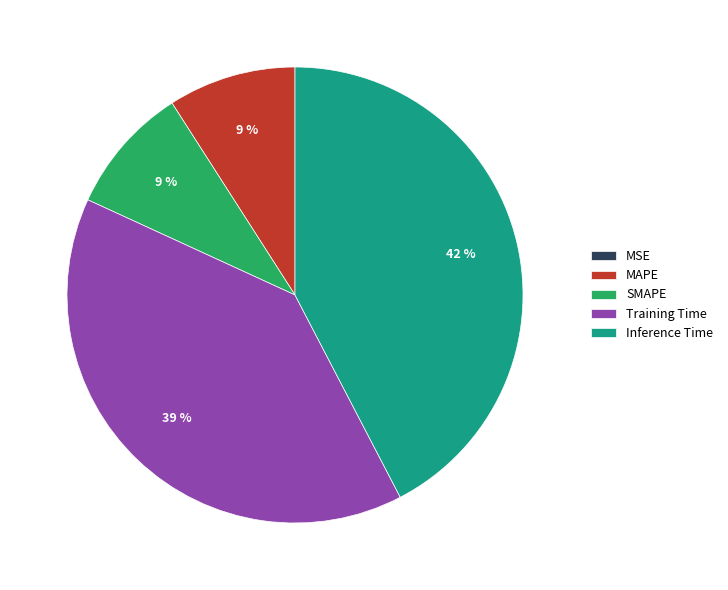

What is the largest slice in the pie chart?

Inference Time